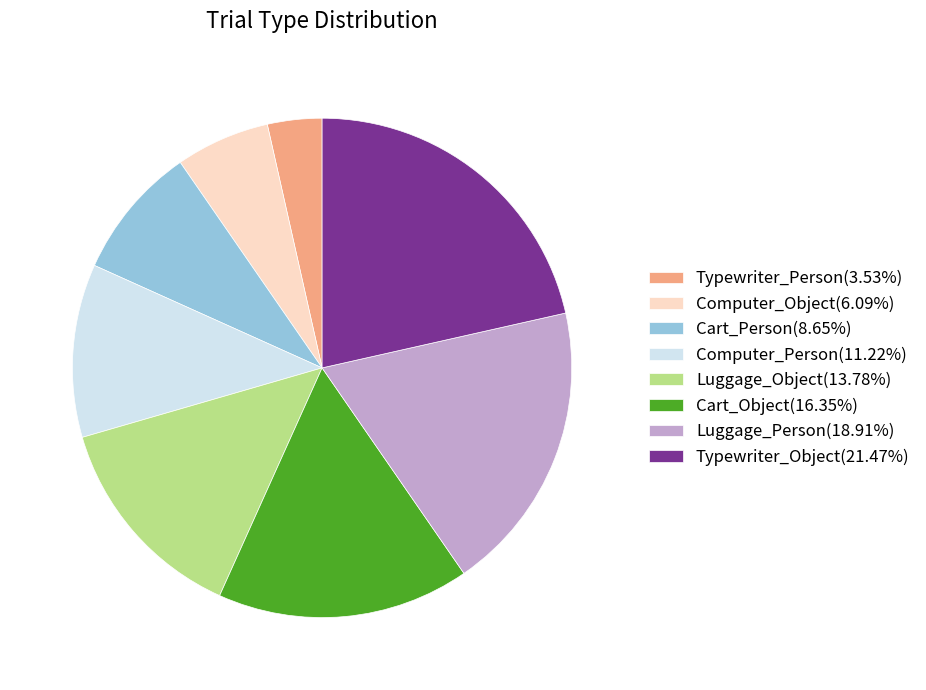

Is Cart_Object(16.35%) the majority of the pie?

No